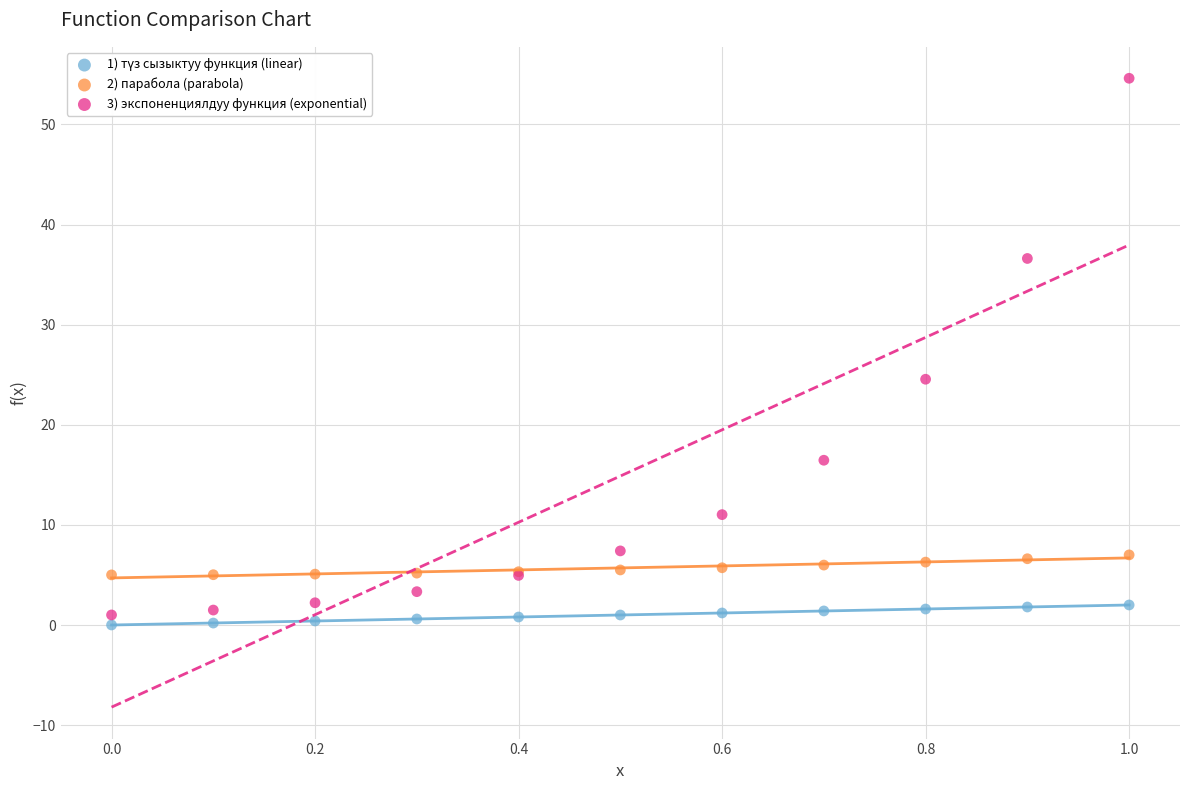

Which series reaches the maximum Y coordinate?

3) экспоненциялдуу функция (exponential)